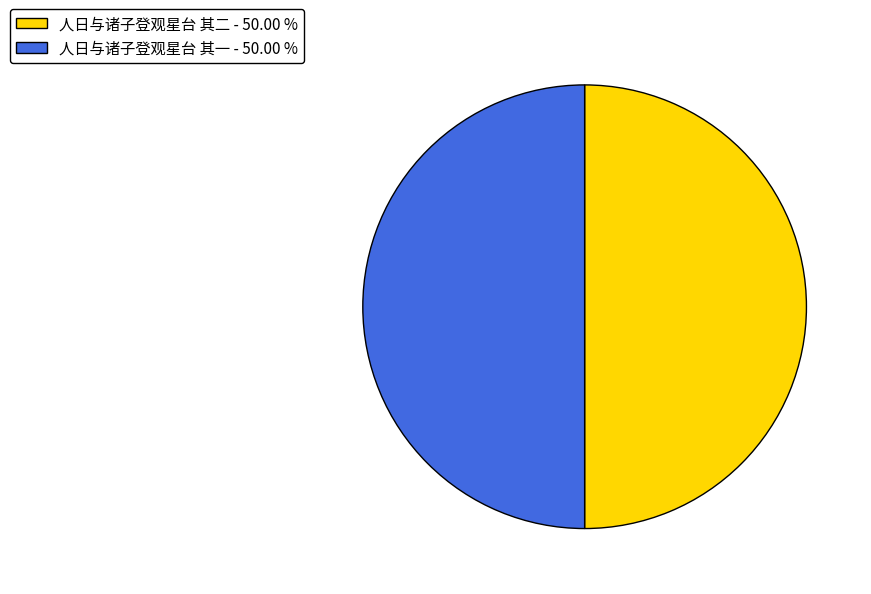

Combined, do 人日与诸子登观星台 其二 - 50.00 % and 人日与诸子登观星台 其一 - 50.00 % account for over 50%?

Yes